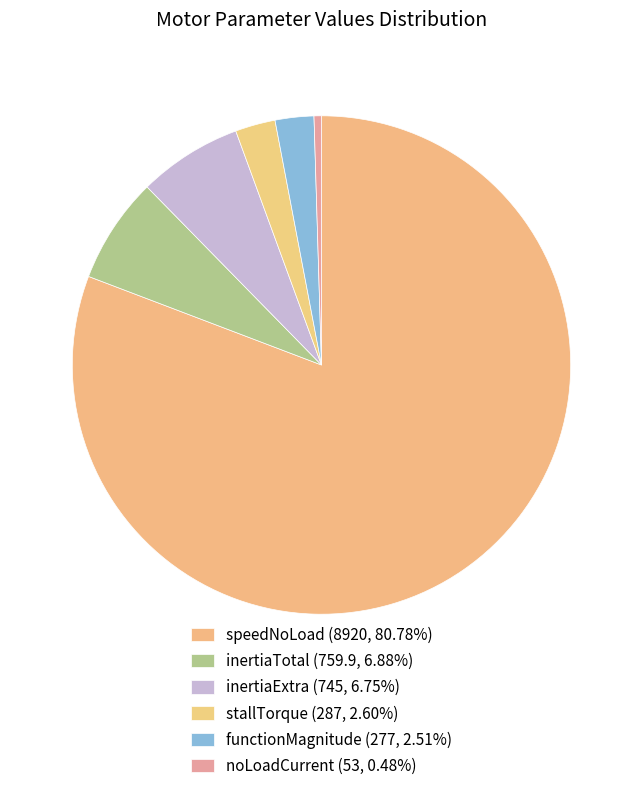

How many segments does this pie chart have?

6